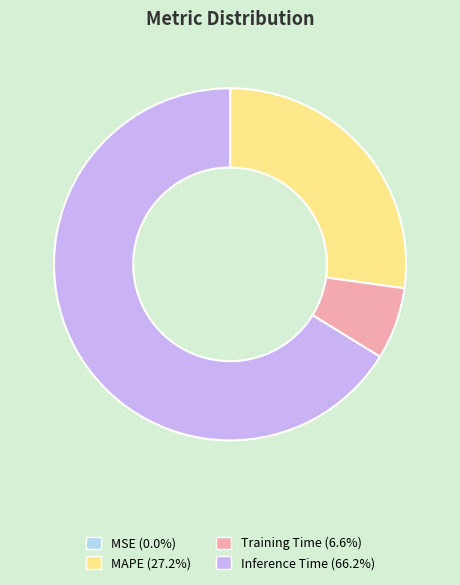

Does any single category account for the majority?

Yes